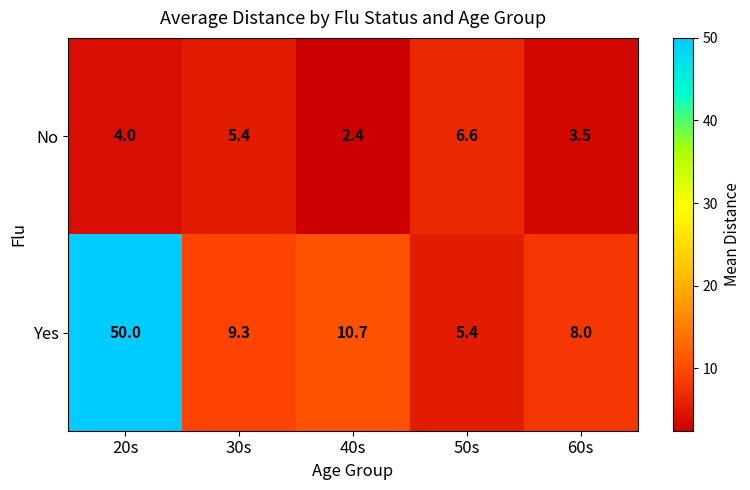

Is it true that Yes equals 10.7 at 40s?

True